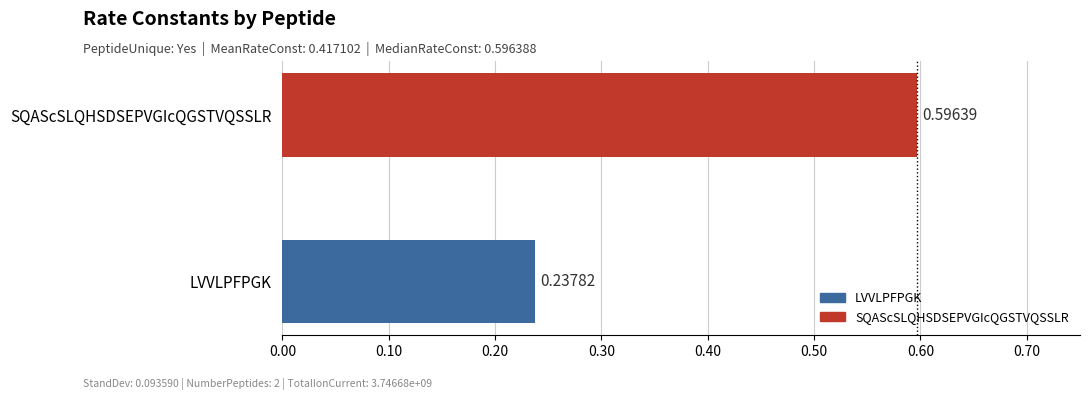

What is the difference between the maximum and minimum values?

0.4